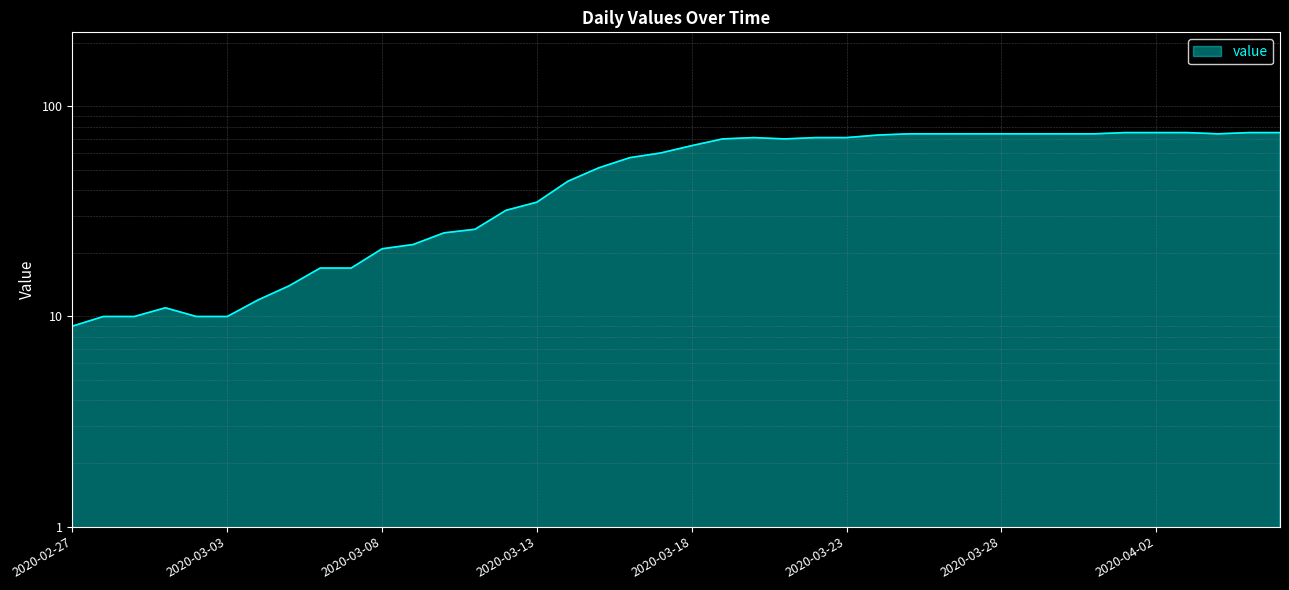

Reading left to right, what are all the values shown in this chart?

9	10	10	11	10	10	12	14	17	17	21	22	25	26	32	35	44	51	57	60	65	70	71	70	71	71	73	74	74	74	74	74	74	74	75	75	75	74	75	75